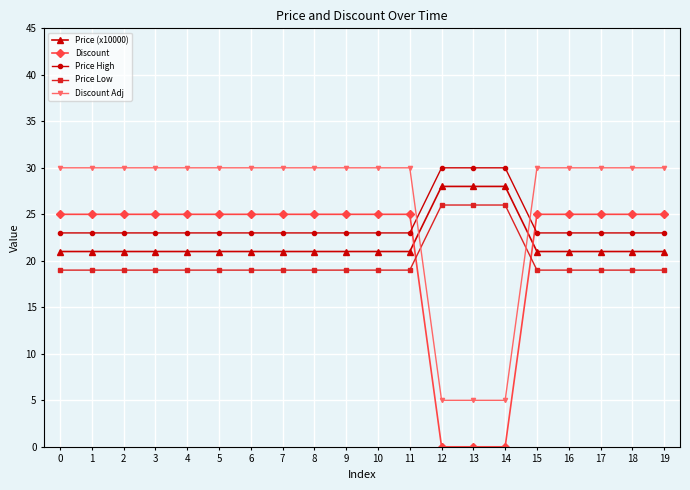

How many intersections are there between Discount and Price (x10000)?

2